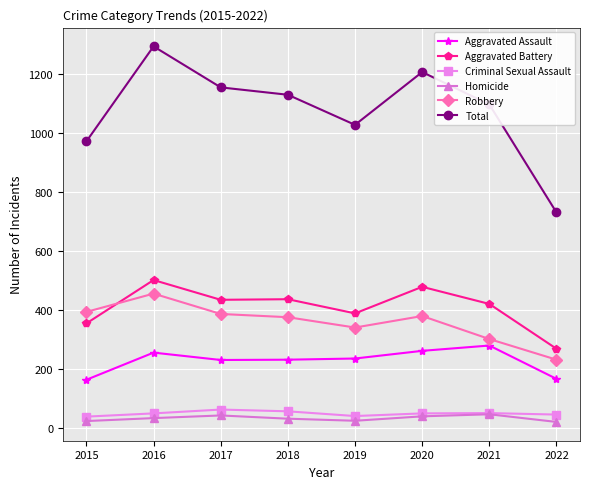

What is the maximum value shown in the chart?

1293